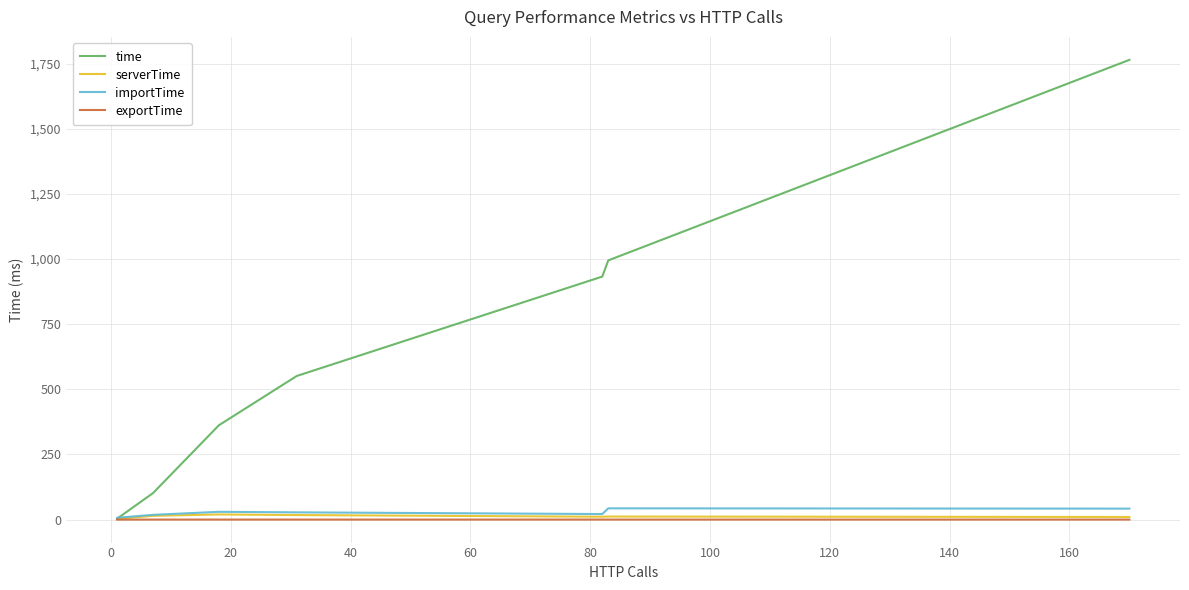

Is this an area chart (filled region under the line)?

No